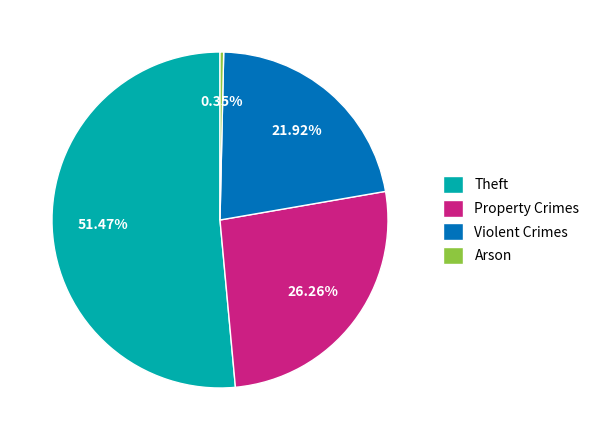

Is there a majority slice in this chart?

Yes